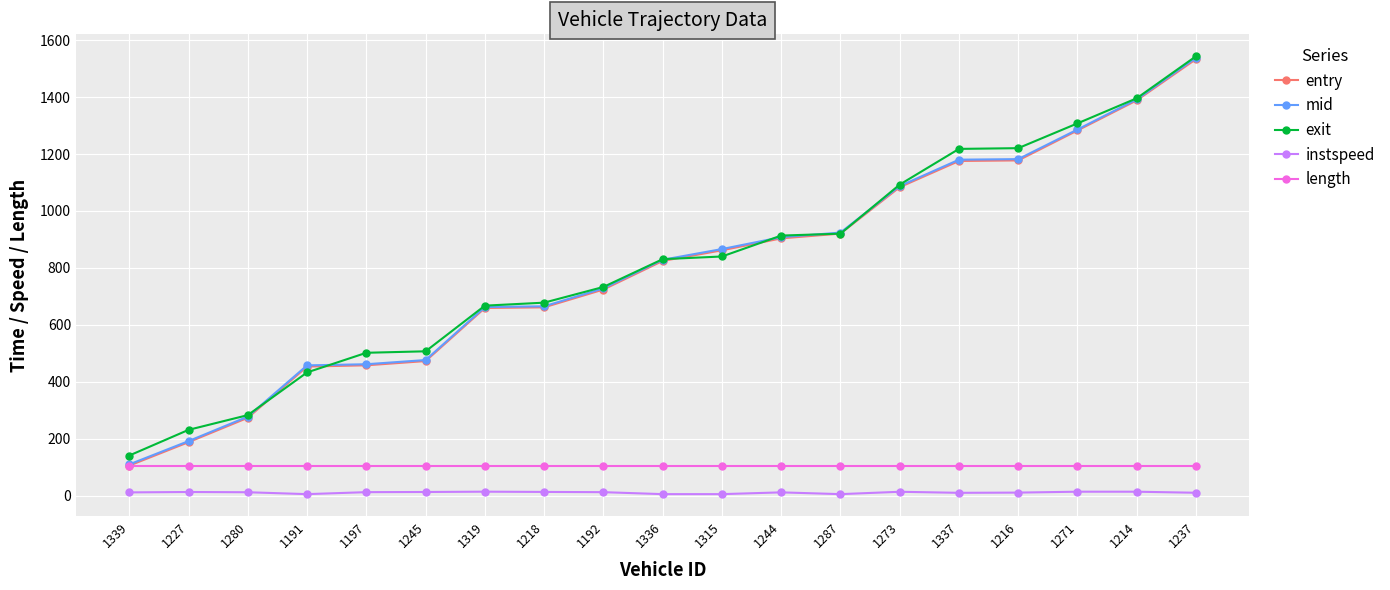

What is the approximate value of mid at 1319?

662.5